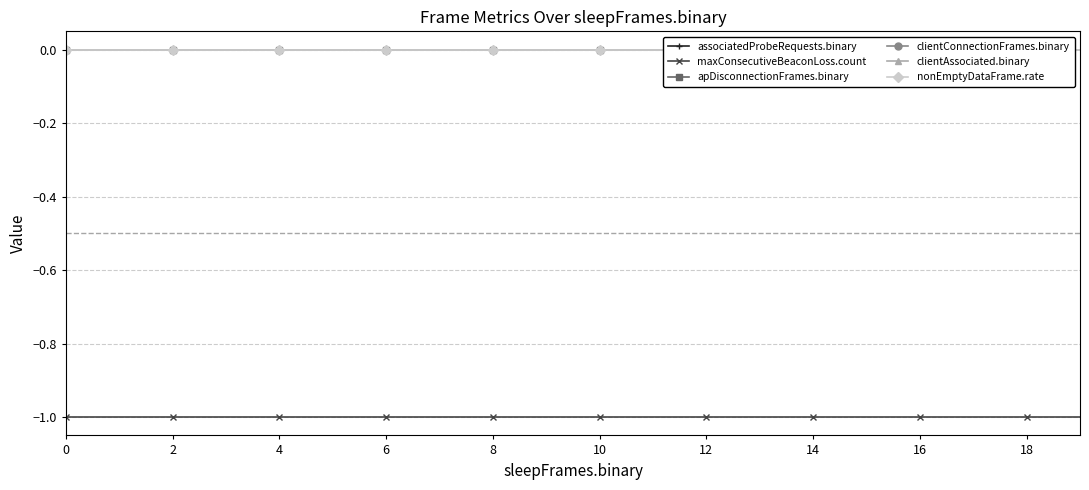

What is the label of the 14th point from the left?

13